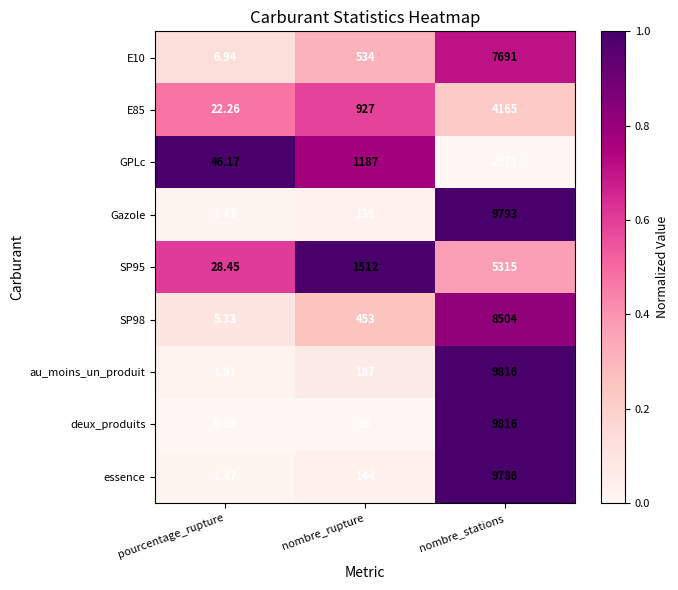

Where is essence nearest to the value 4893?

nombre_rupture